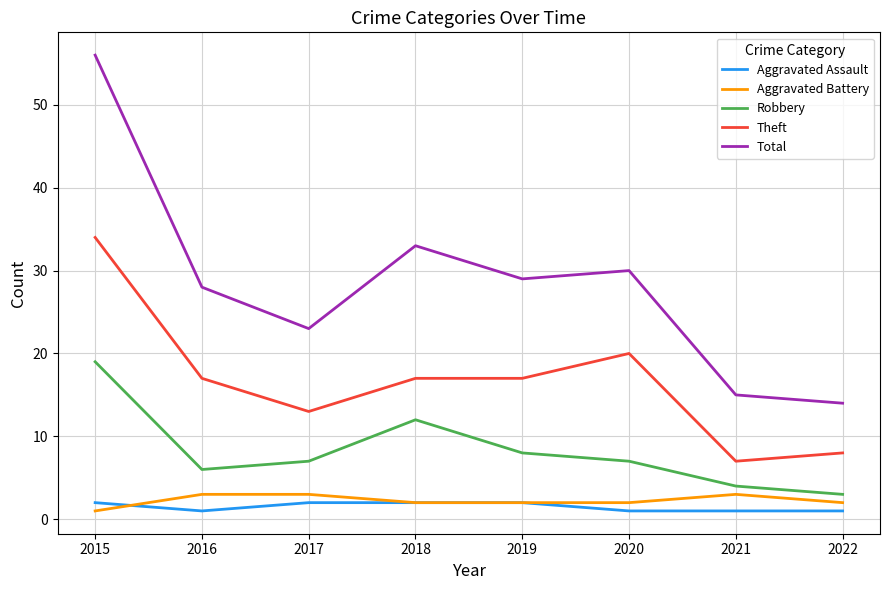

Which category has the highest value in the Robbery series?

2015